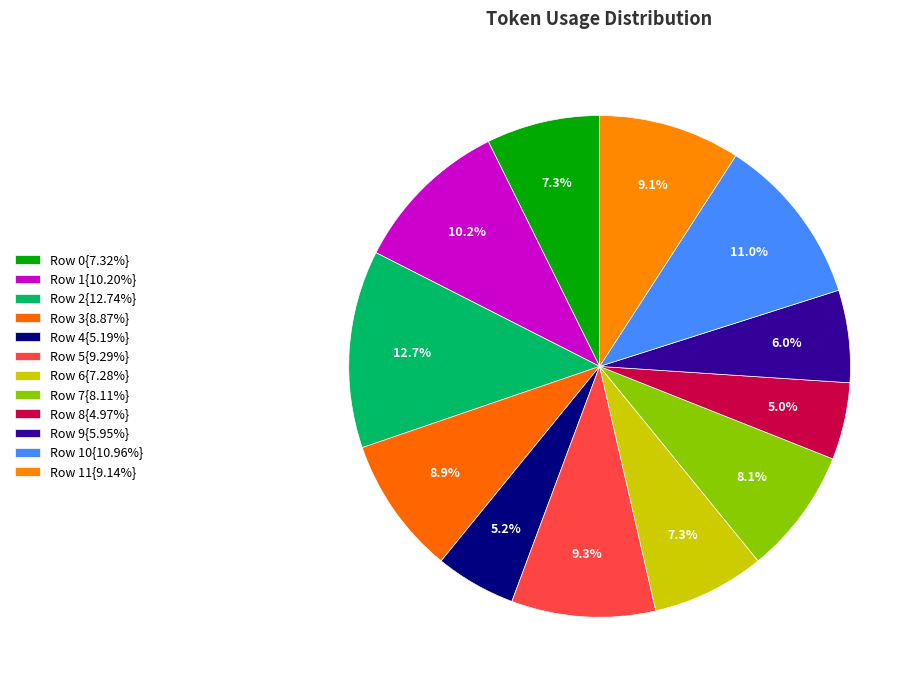

Rank the categories by value from lowest to highest.

Row 8, Row 4, Row 9, Row 6, Row 0, Row 7, Row 3, Row 11, Row 5, Row 1, Row 10, Row 2